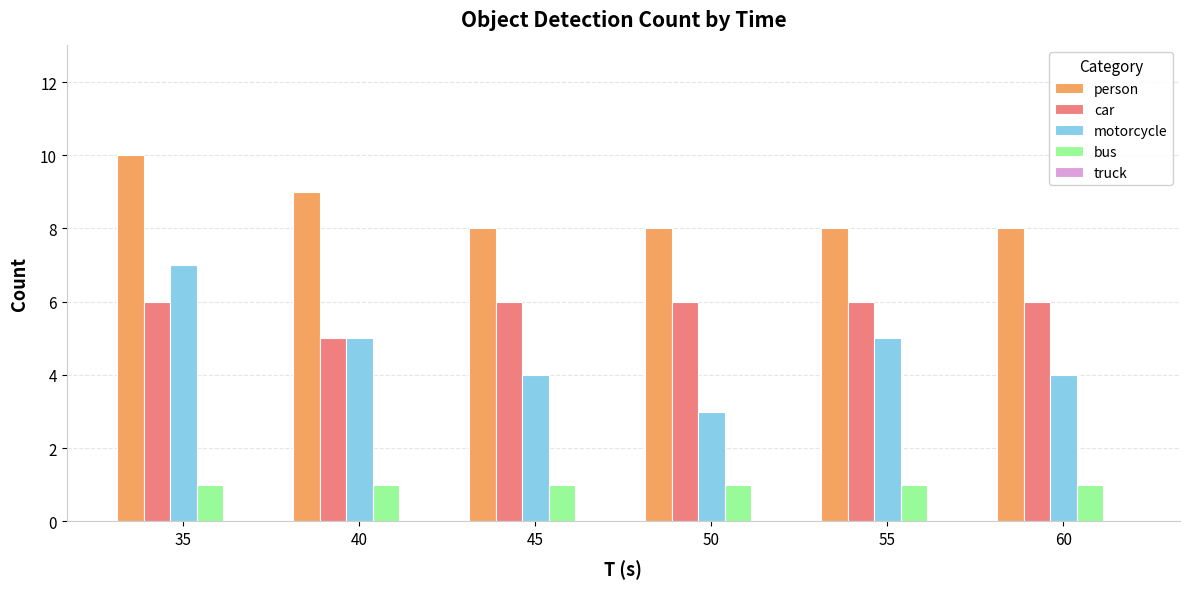

The value of car at 45 is 1. True or false?

False